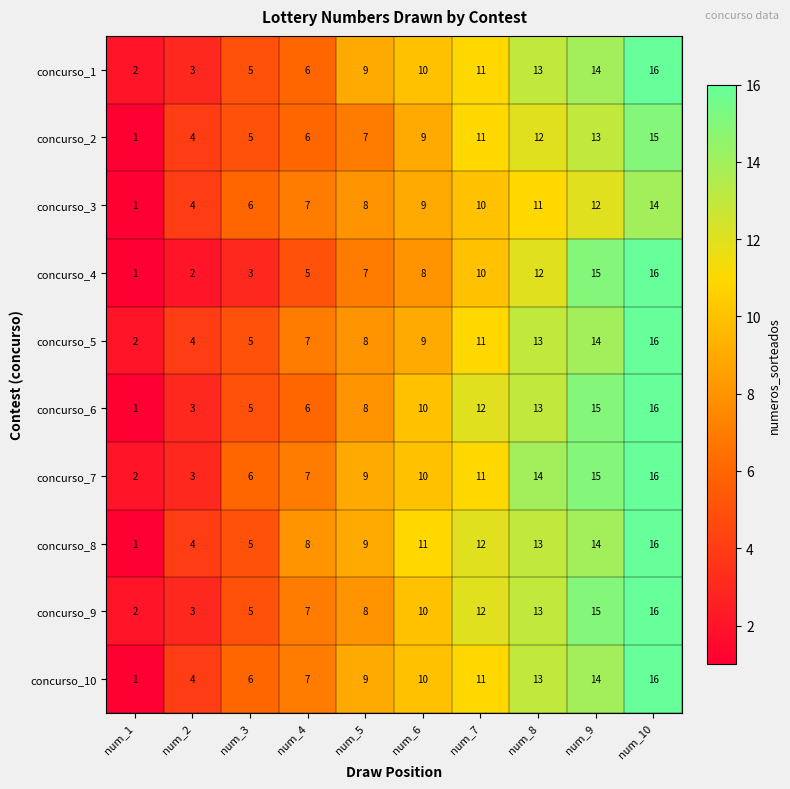

At which label does concurso_2 reach its peak?

num_10